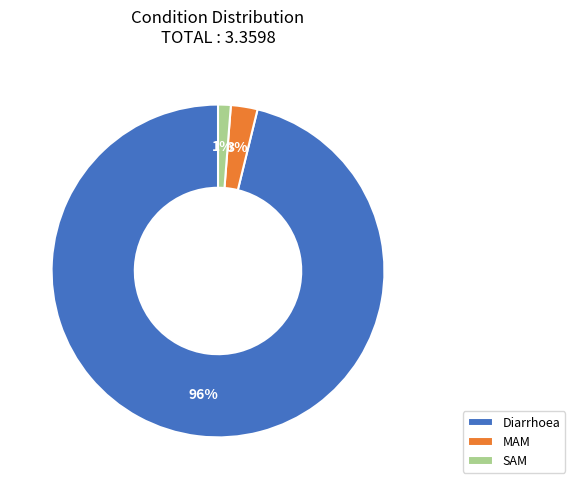

True or false: Diarrhoea accounts for 96% of the total.

True